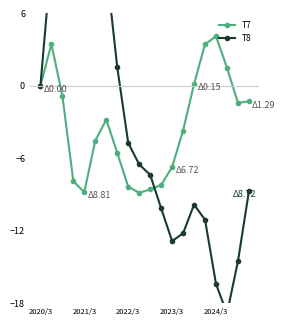

How many lines are shown in the chart?

2